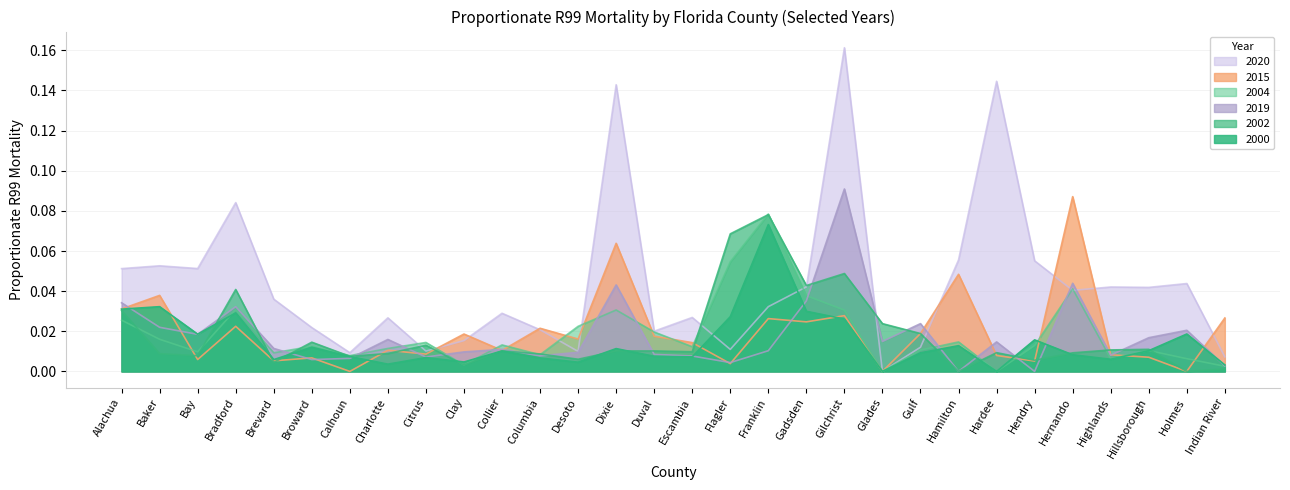

What are all the series names shown in the legend?

2020, 2015, 2004, 2019, 2002, 2000